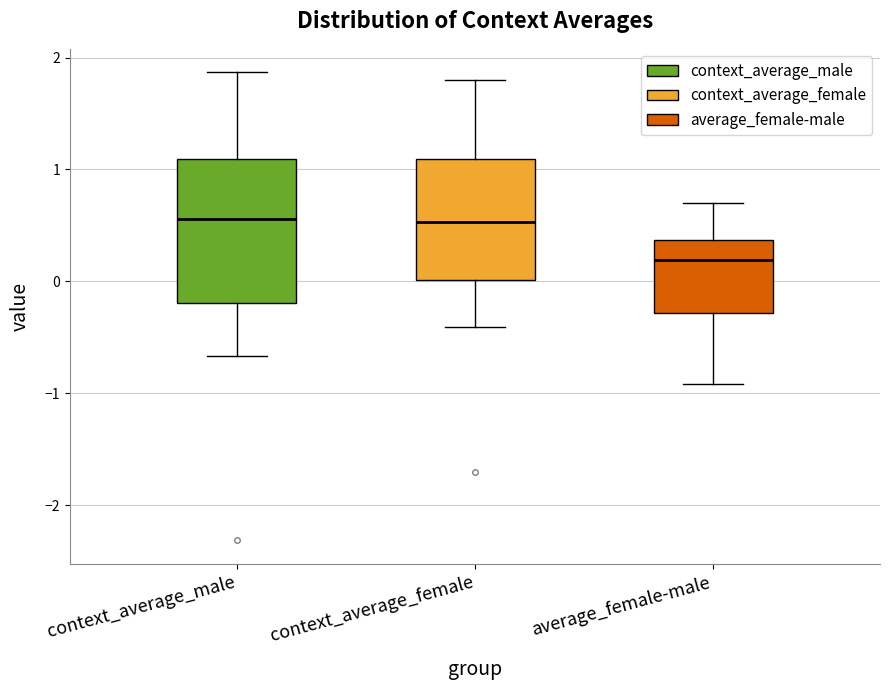

Where is the upper edge of the box for context_average_male on the y-axis? The values are not printed on the chart, so give them approximately, as read against the axis.

1.1